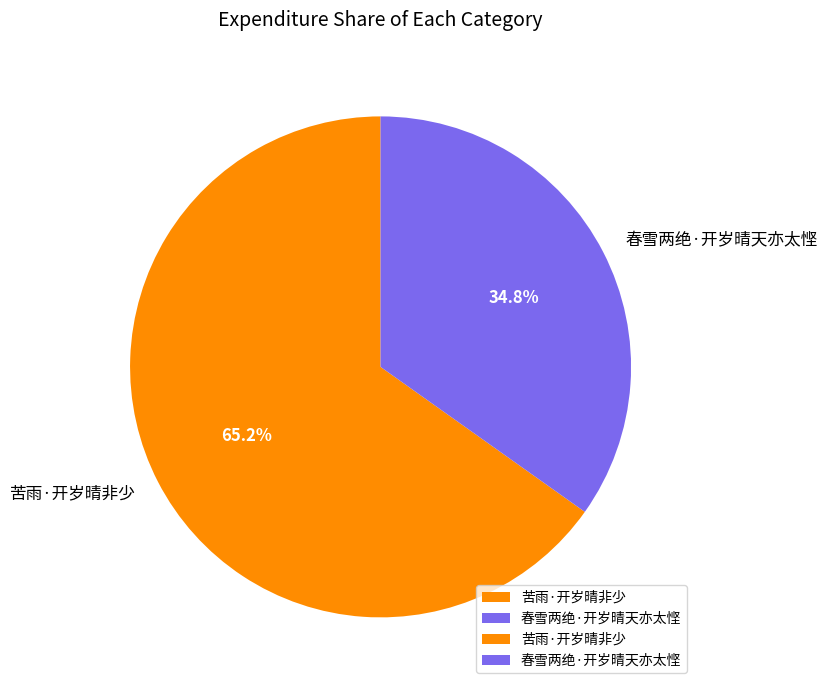

Rank the categories by value from highest to lowest.

苦雨·开岁晴非少, 春雪两绝·开岁晴天亦太悭